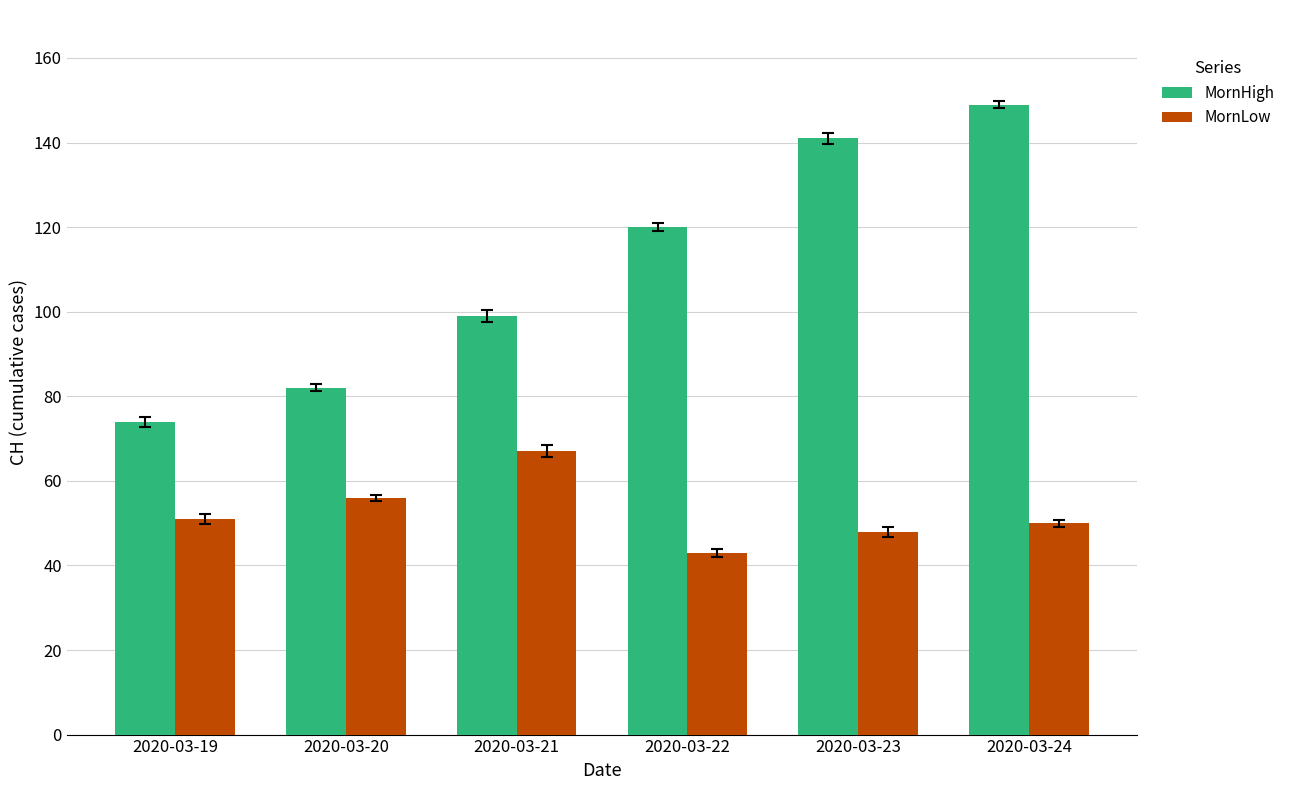

True or false: MornLow has a value of 67 at 2020-03-21.

True